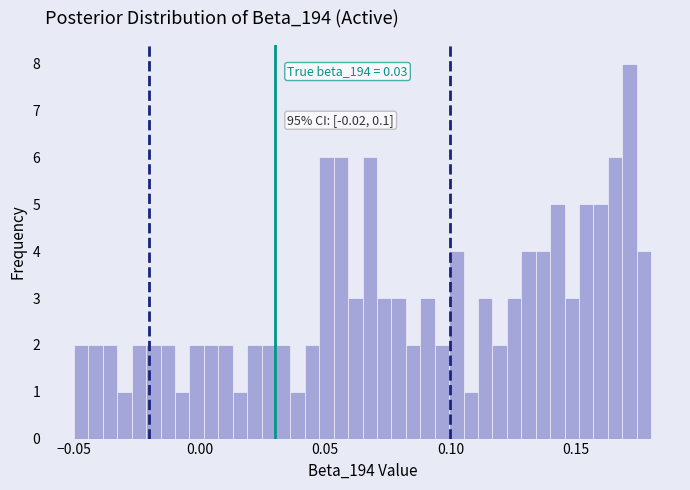

Around what value on the x-axis is the tallest bar? Give the approximate position of its centre, as read against the axis.

0.170